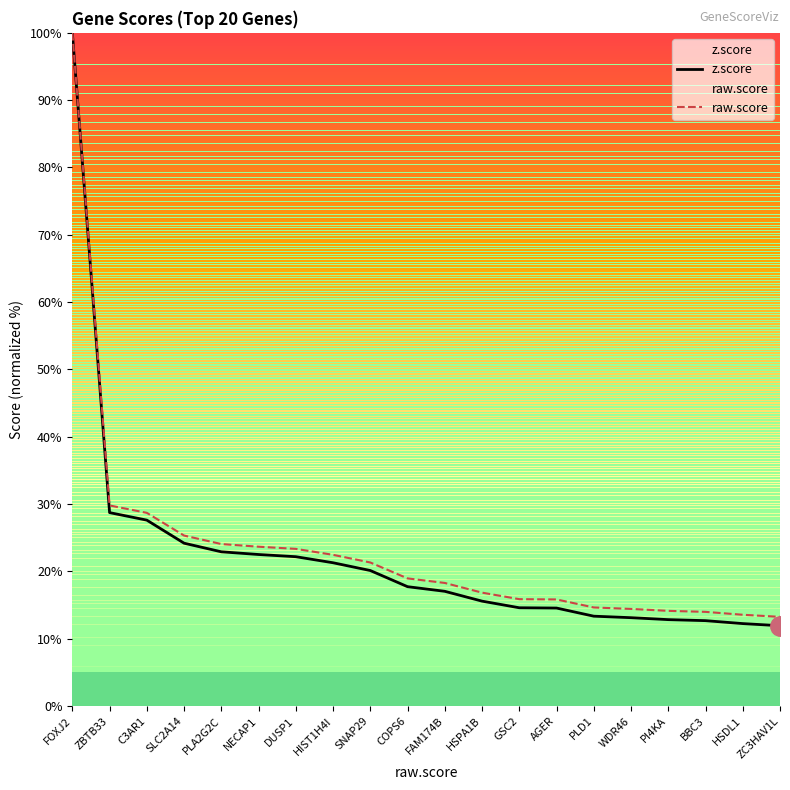

Which series has the widest spread of values?

z.score